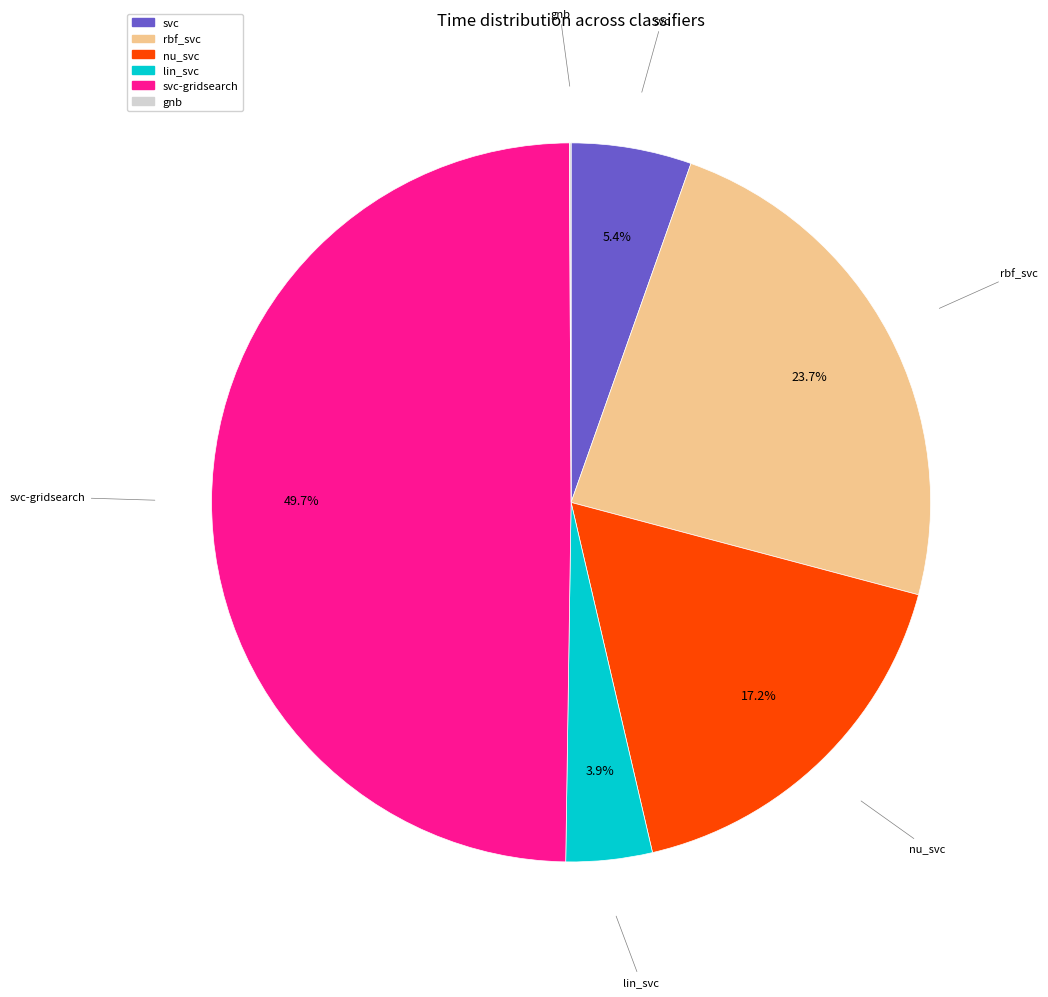

To the nearest percent, what is the average slice percentage?

17%